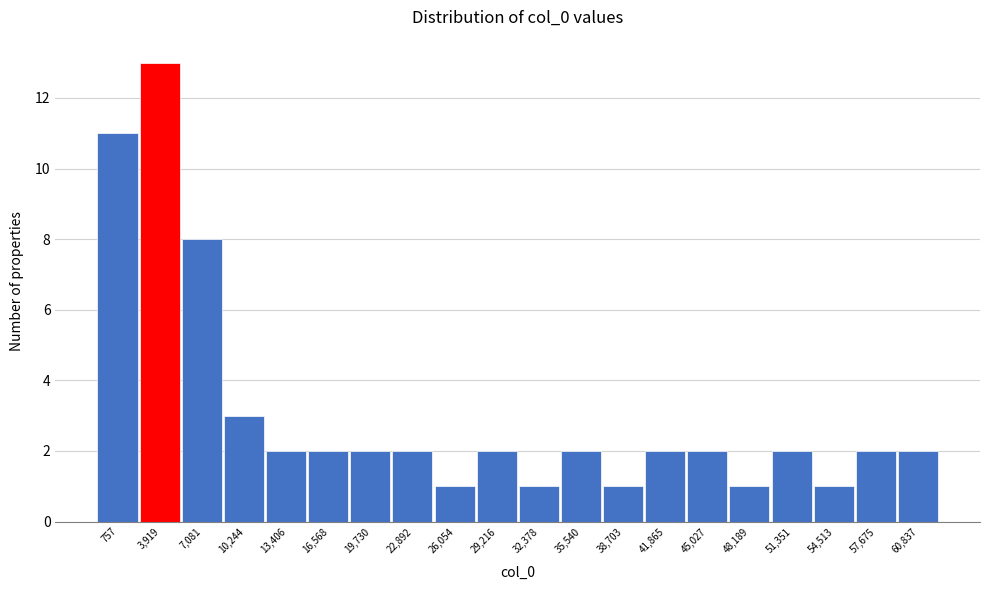

Reading right to left, transcribe all the data shown in this chart.

60,837=2	57,675=2	54,513=1	51,351=2	48,189=1	45,027=2	41,865=2	38,703=1	35,540=2	32,378=1	29,216=2	26,054=1	22,892=2	19,730=2	16,568=2	13,406=2	10,244=3	7,081=8	3,919=13	757=11